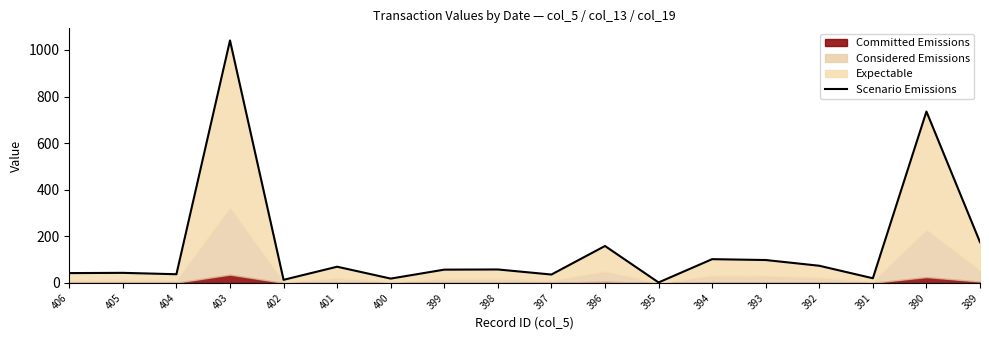

True or false: the data shows 26.6 at 400.

False